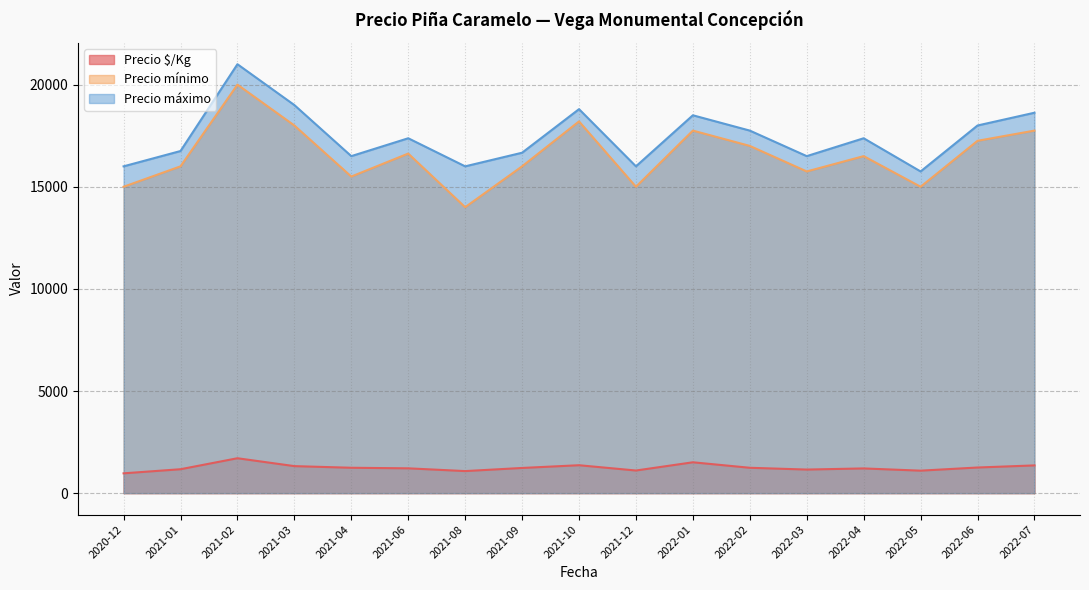

How many lines are shown in the chart?

3